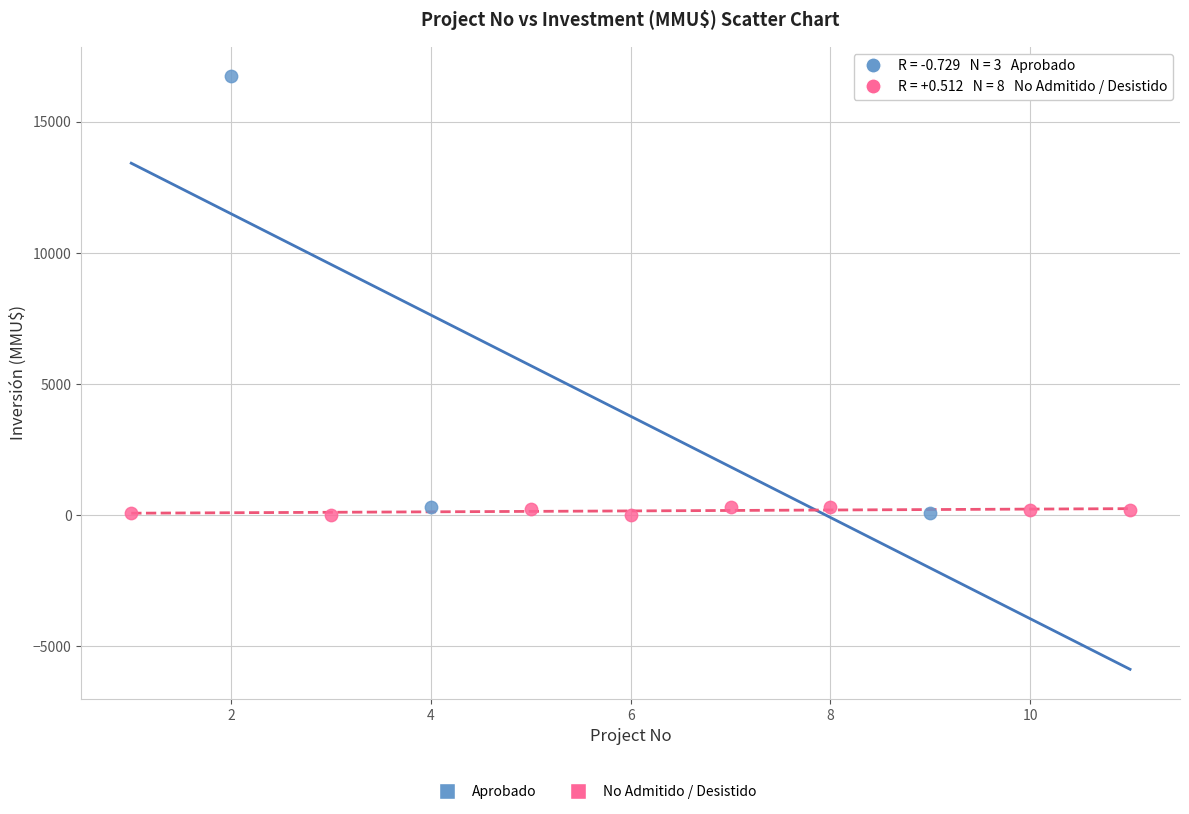

Which series has the widest spread of Y values?

Aprobado